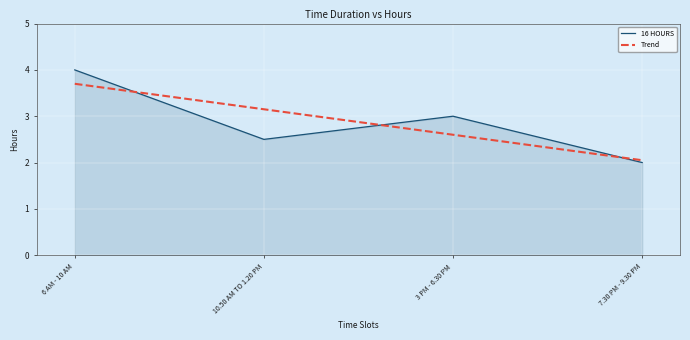

Reading left to right, transcribe all the data shown in this chart.

6 AM - 10 AM=4.0	10.50 AM TO 1.20 PM=2.5	3 PM - 6.30 PM=3.0	7.30 PM - 9.30 PM=2.0